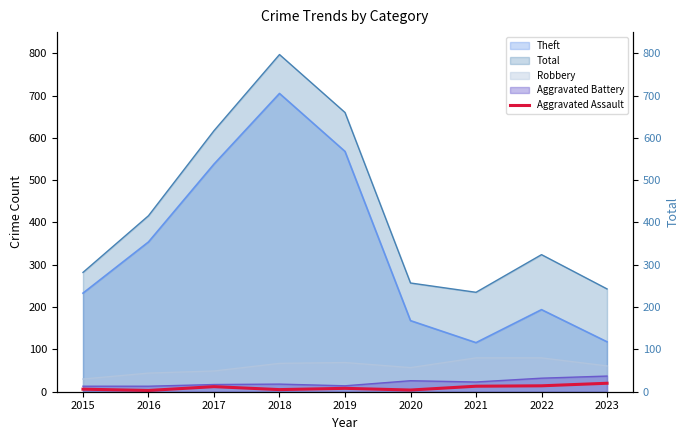

Which category has the lowest value across all series?

2016